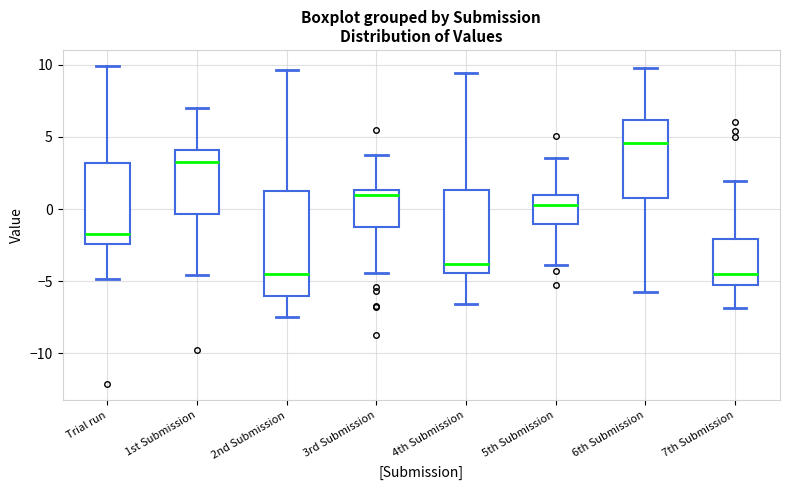

Where is the lower edge of the box for 3rd Submission on the y-axis? The values are not printed on the chart, so give them approximately, as read against the axis.

-1.5